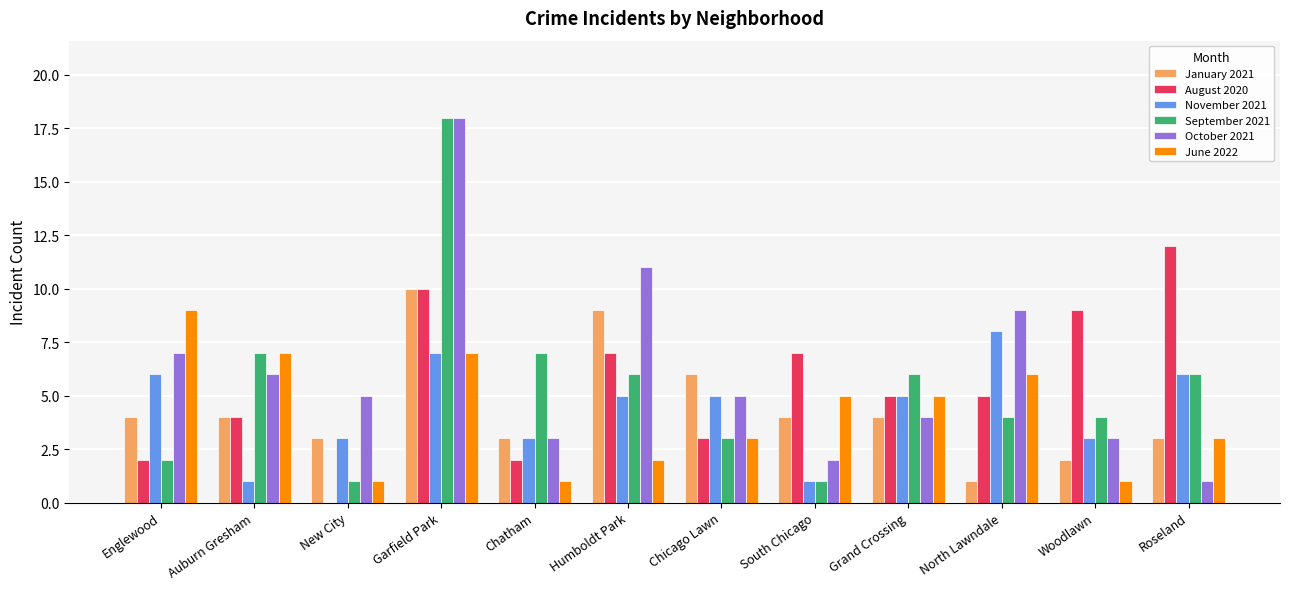

What is the spread (max minus min) of values at Auburn Gresham?

6